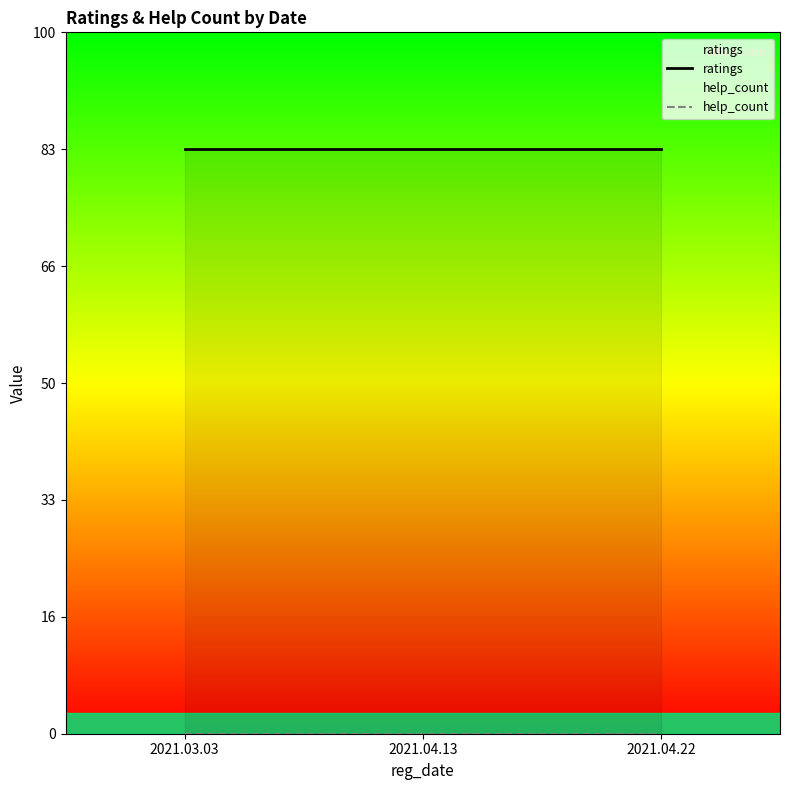

List the series in order of their peak value, highest first.

ratings, help_count